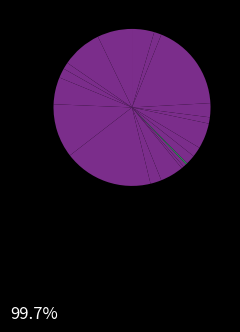

Count the number of slices in the pie.

20